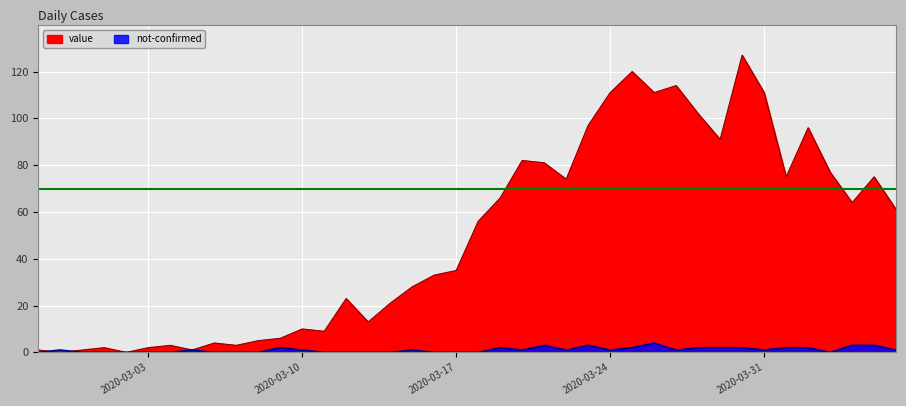

How many data points in not-confirmed are above 1?

13